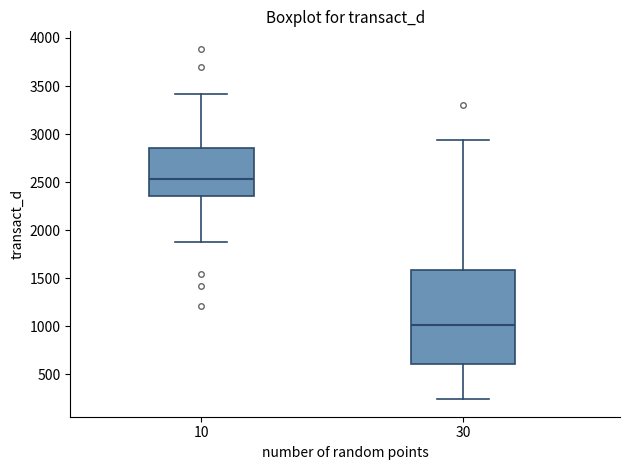

Which box has the lowest median line?

30